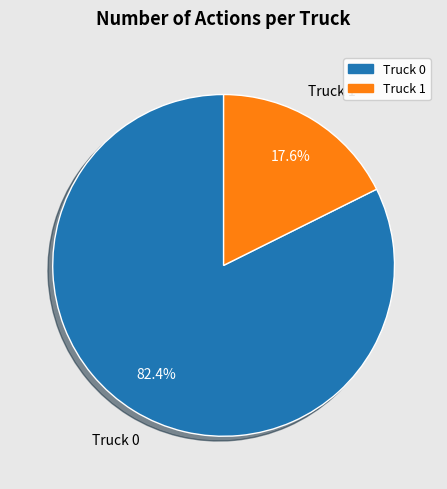

How many segments does this pie chart have?

2